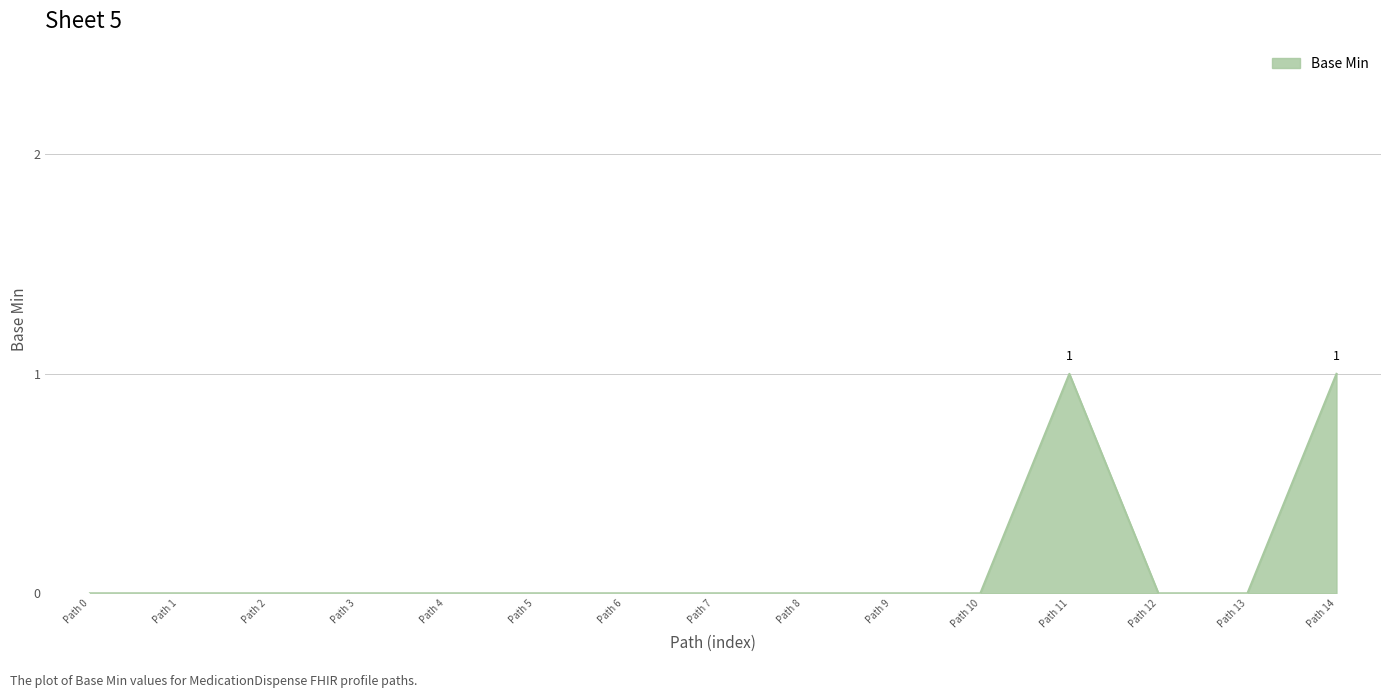

Between Path 6 and Path 14, which is larger?

Path 14